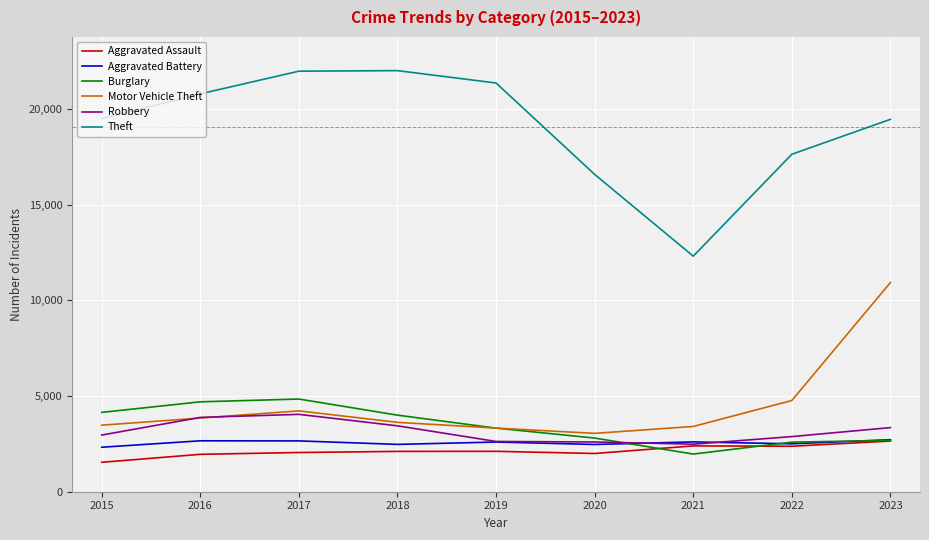

What is the sum of the Aggravated Assault values at 2021 and 2023?

5039